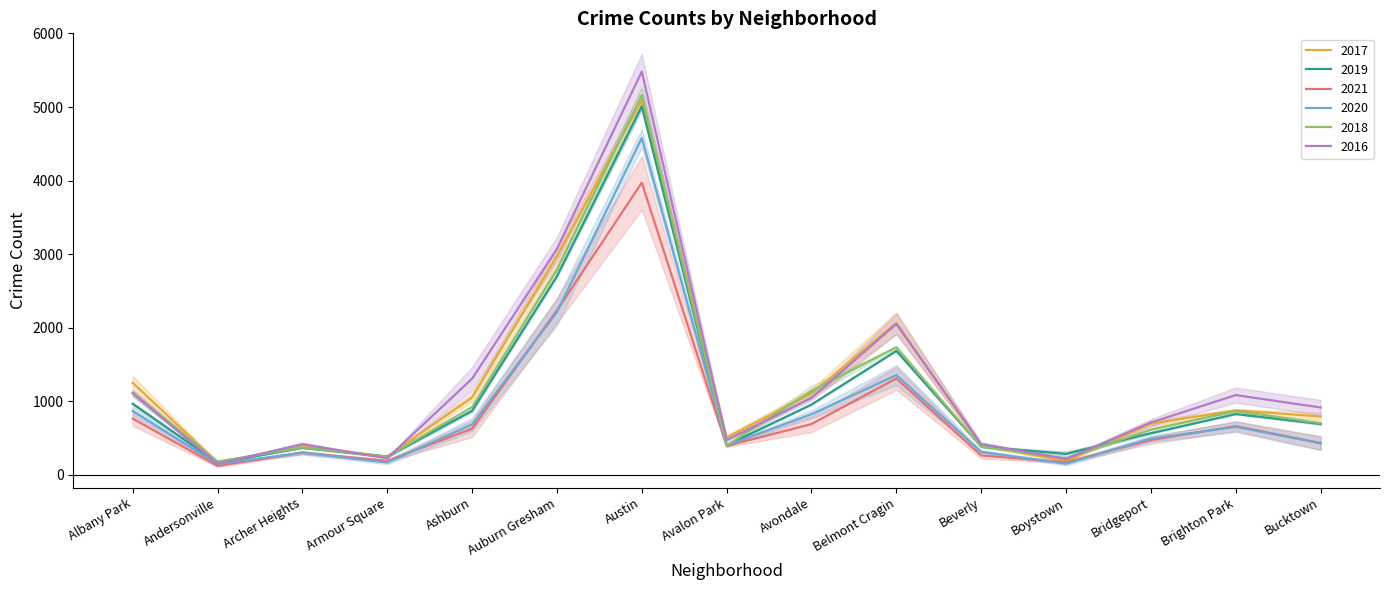

List the series in order of their peak value, lowest first.

2021, 2020, 2019, 2017, 2018, 2016